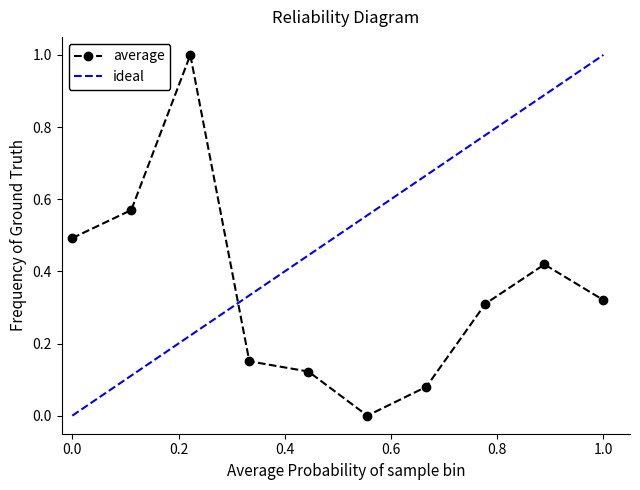

What is the average value?

0.3